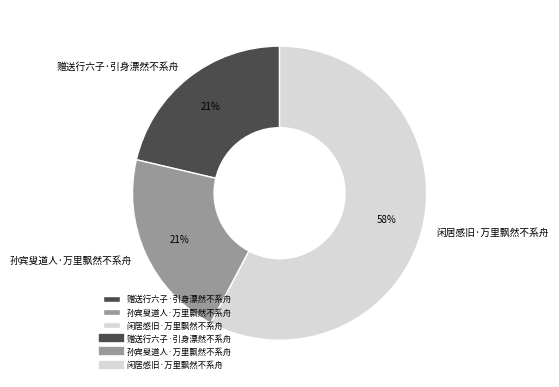

True or false: 闲居感旧·万里飘然不系舟 accounts for 48% of the total.

False